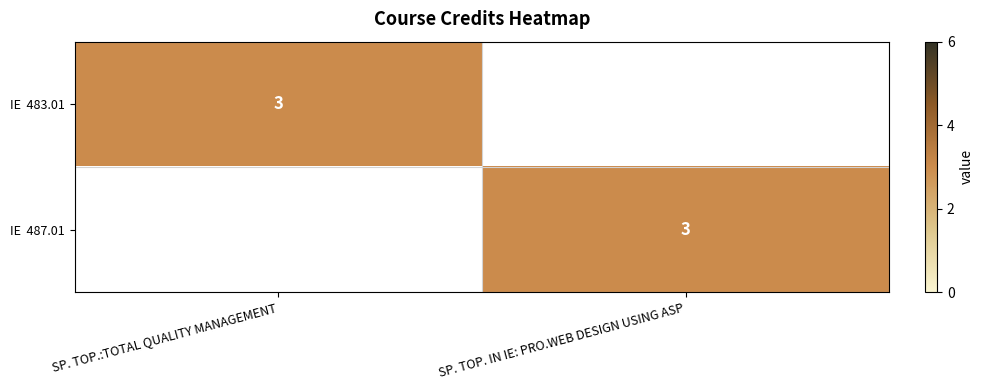

What is the greatest value displayed?

3